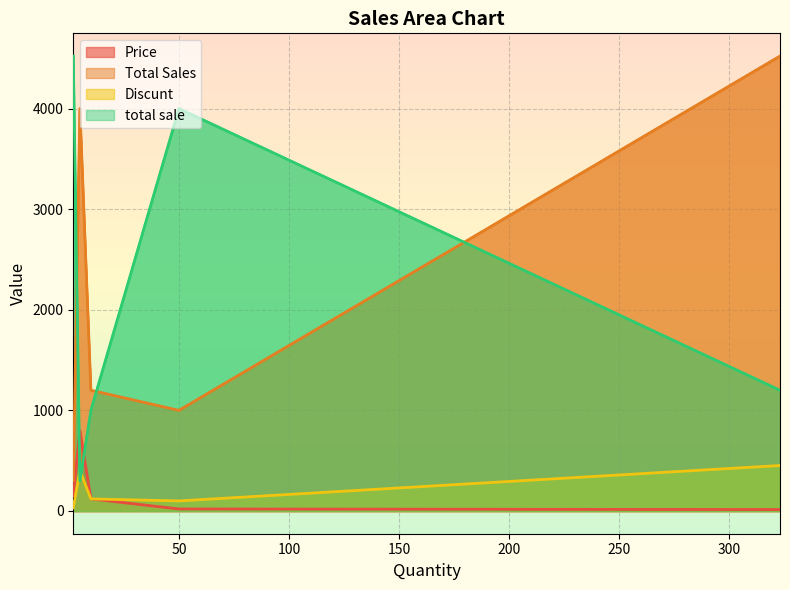

True or false: total sale has more than 2 points higher than both neighbors.

False